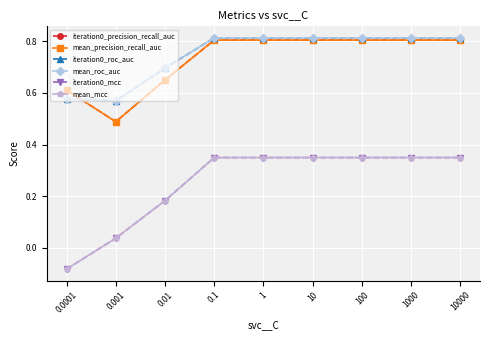

Does the chart have visible grid lines?

Yes